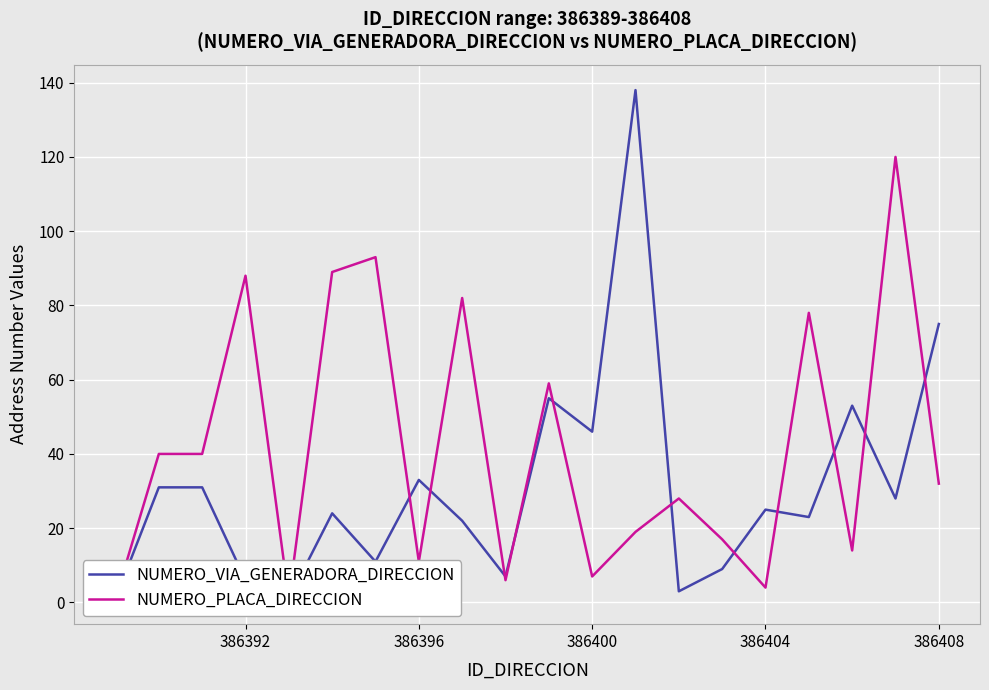

What are all the series names shown in the legend?

NUMERO_VIA_GENERADORA_DIRECCION, NUMERO_PLACA_DIRECCION